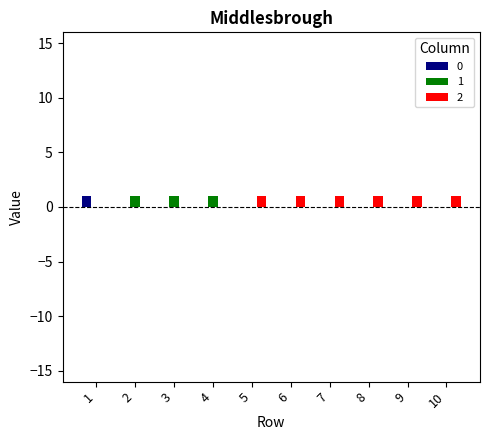

Does the chart contain stacked bars?

No